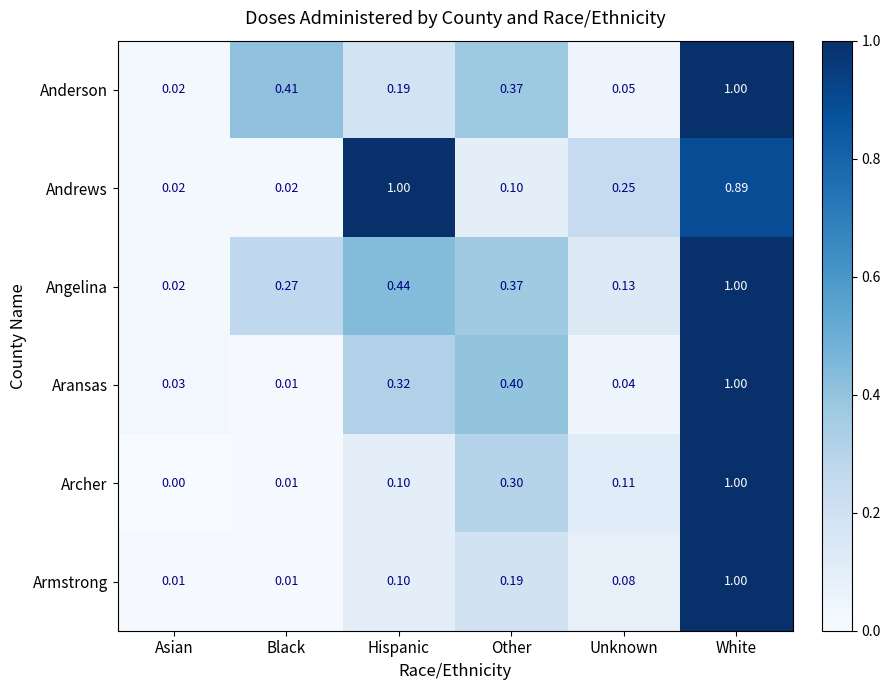

Which series has the largest total across all categories?

Andrews